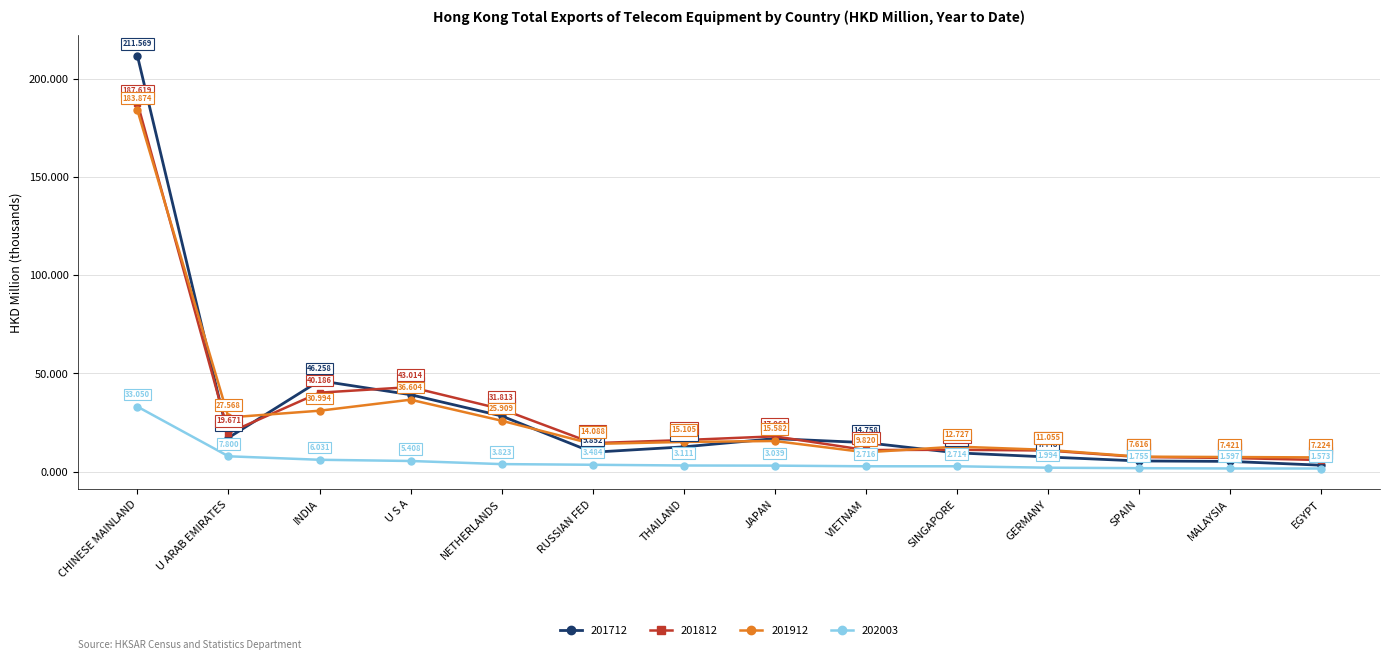

What is the label of the 14th point from the left?

EGYPT